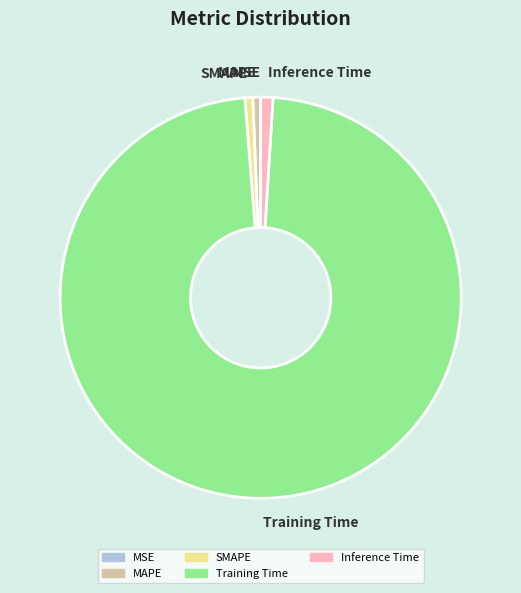

Is the sum of MAPE and SMAPE greater than half?

No